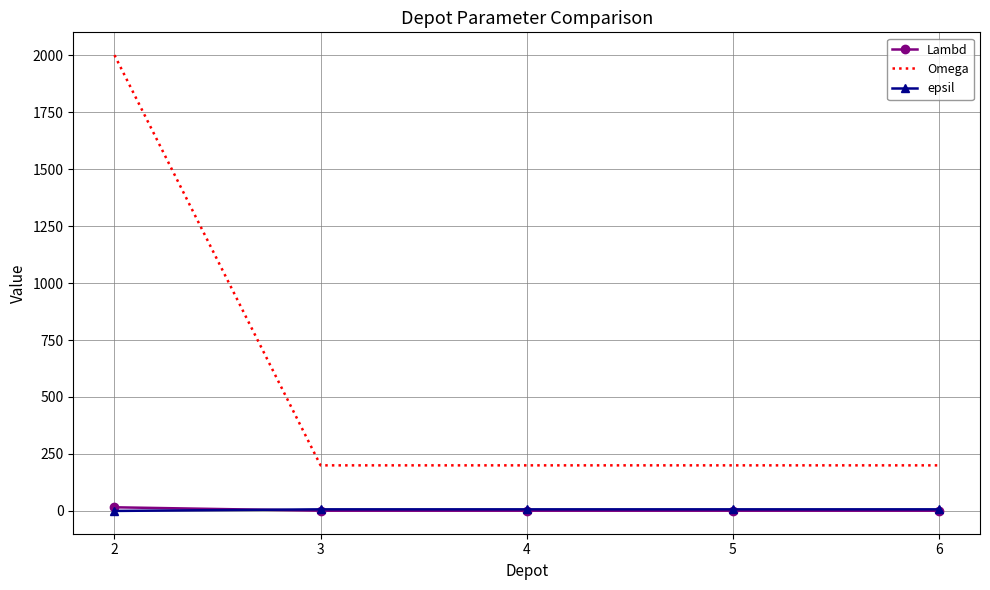

Which series has the largest total across all categories?

Omega